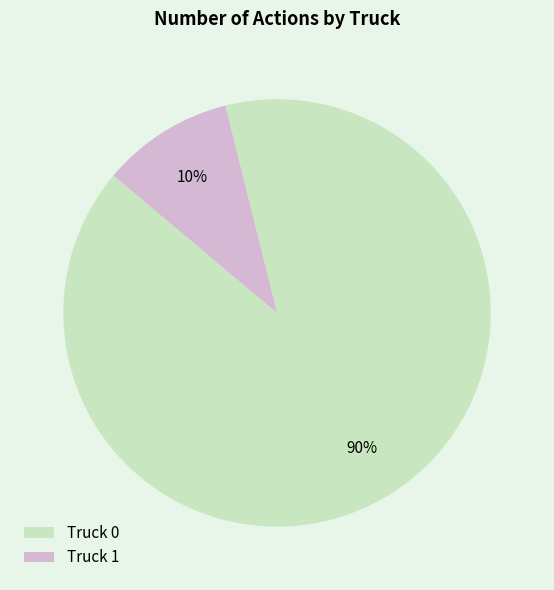

Rank the categories by value from lowest to highest.

Truck 1, Truck 0